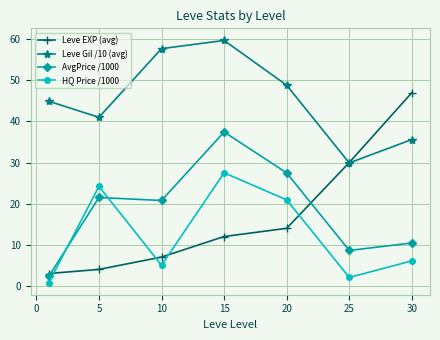

What is the value of the Leve Gil /10 (avg) point at the 6th from the left?

29.9